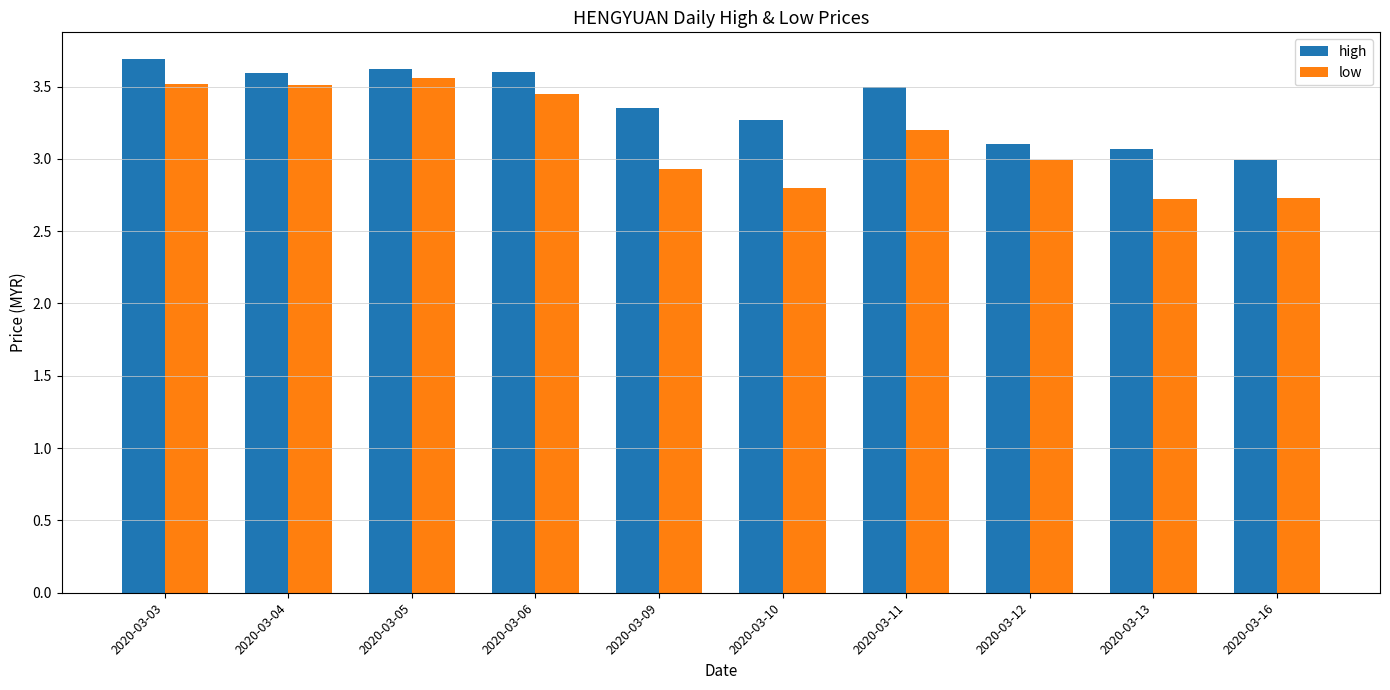

Are the bars horizontal?

No